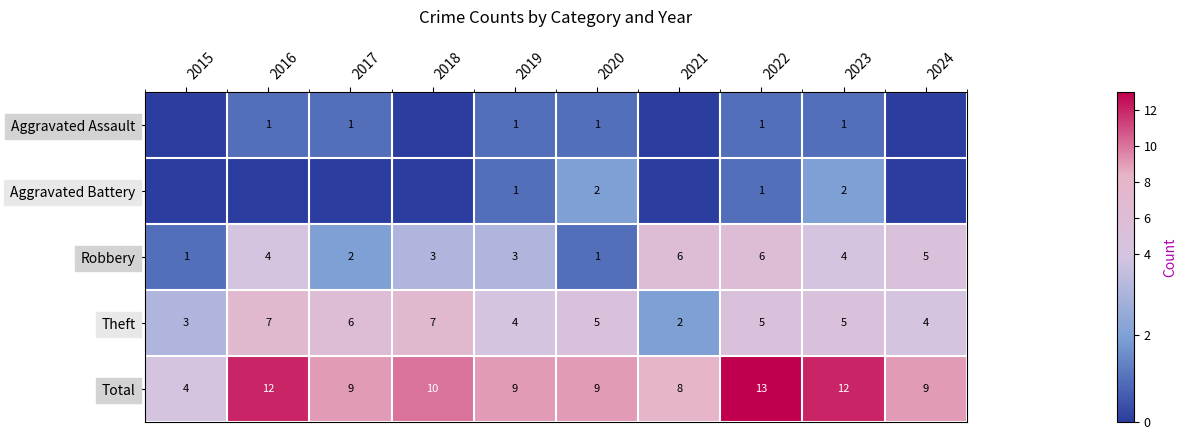

What is the sum of the Theft values at 2024 and 2019?

8